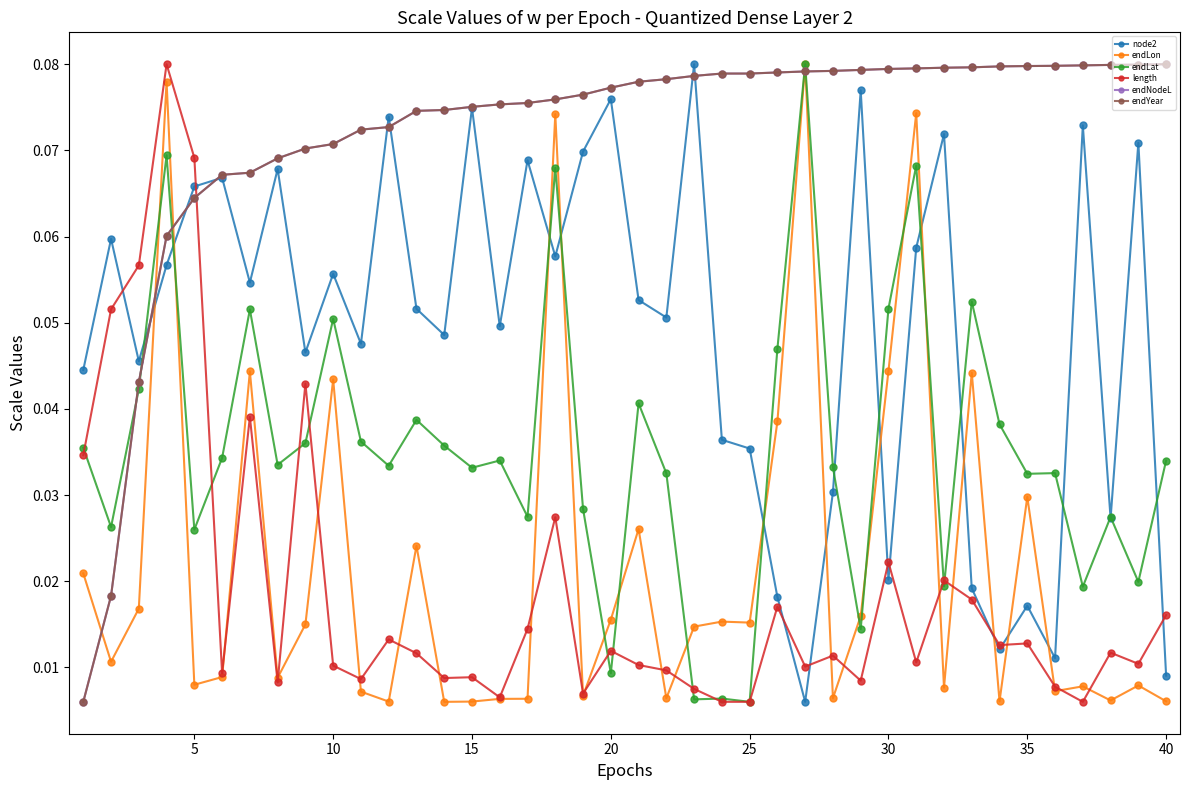

Reading left to right, extract all data points from this chart.

node2: 0.0	0.1	0.0	0.1	0.1	0.1	0.1	0.1	0.0	0.1	0.0	0.1	0.1	0.0	0.1	0.0	0.1	0.1	0.1	0.1	0.1	0.1	0.1	0.0	0.0	0.0	0.0	0.0	0.1	0.0	0.1	0.1	0.0	0.0	0.0	0.0	0.1	0.0	0.1	0.0
endLon: 0.0	0.0	0.0	0.1	0.0	0.0	0.0	0.0	0.0	0.0	0.0	0.0	0.0	0.0	0.0	0.0	0.0	0.1	0.0	0.0	0.0	0.0	0.0	0.0	0.0	0.0	0.1	0.0	0.0	0.0	0.1	0.0	0.0	0.0	0.0	0.0	0.0	0.0	0.0	0.0
endLat: 0.0	0.0	0.0	0.1	0.0	0.0	0.1	0.0	0.0	0.1	0.0	0.0	0.0	0.0	0.0	0.0	0.0	0.1	0.0	0.0	0.0	0.0	0.0	0.0	0.0	0.0	0.1	0.0	0.0	0.1	0.1	0.0	0.1	0.0	0.0	0.0	0.0	0.0	0.0	0.0
length: 0.0	0.1	0.1	0.1	0.1	0.0	0.0	0.0	0.0	0.0	0.0	0.0	0.0	0.0	0.0	0.0	0.0	0.0	0.0	0.0	0.0	0.0	0.0	0.0	0.0	0.0	0.0	0.0	0.0	0.0	0.0	0.0	0.0	0.0	0.0	0.0	0.0	0.0	0.0	0.0
endNodeL: 0.0	0.0	0.0	0.1	0.1	0.1	0.1	0.1	0.1	0.1	0.1	0.1	0.1	0.1	0.1	0.1	0.1	0.1	0.1	0.1	0.1	0.1	0.1	0.1	0.1	0.1	0.1	0.1	0.1	0.1	0.1	0.1	0.1	0.1	0.1	0.1	0.1	0.1	0.1	0.1
endYear: 0.0	0.0	0.0	0.1	0.1	0.1	0.1	0.1	0.1	0.1	0.1	0.1	0.1	0.1	0.1	0.1	0.1	0.1	0.1	0.1	0.1	0.1	0.1	0.1	0.1	0.1	0.1	0.1	0.1	0.1	0.1	0.1	0.1	0.1	0.1	0.1	0.1	0.1	0.1	0.1